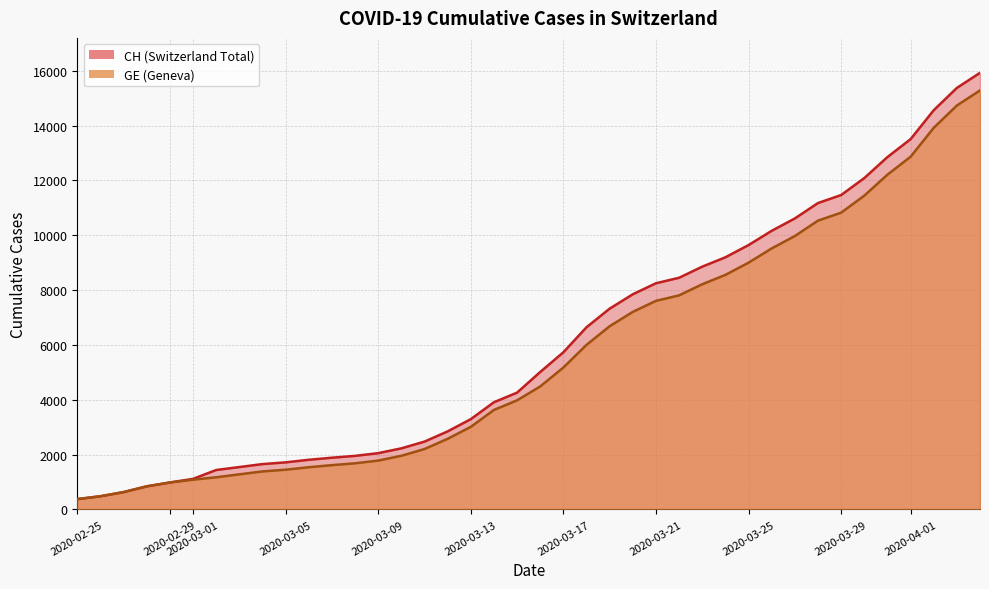

What is the greatest value displayed?

15926